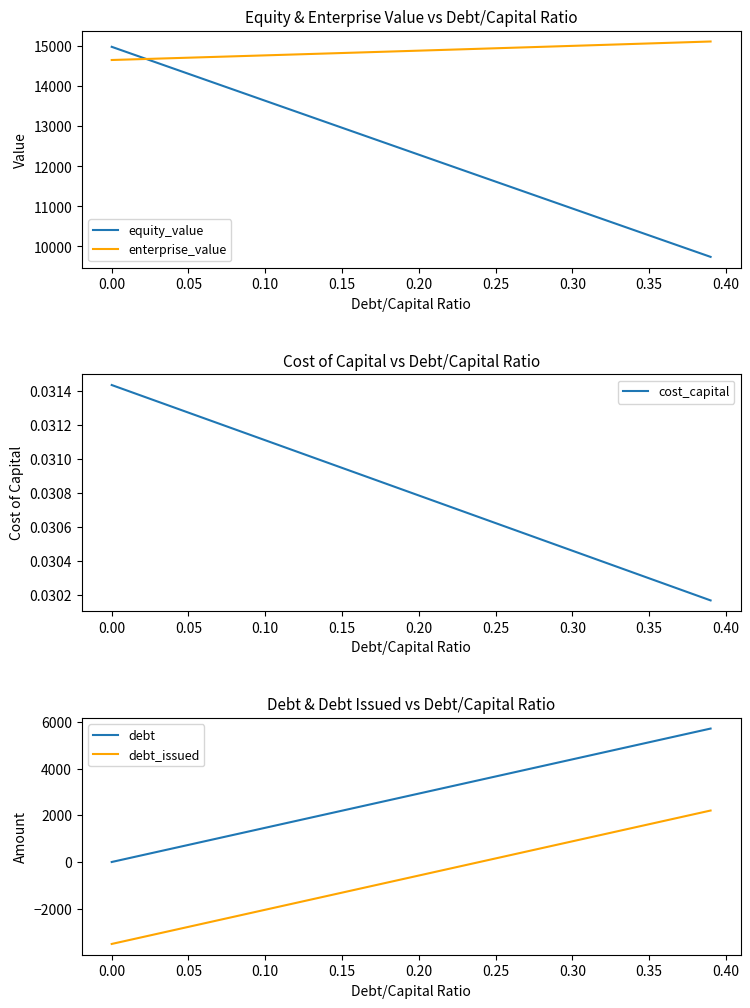

What is the highest value of the equity_value series?

14986.3